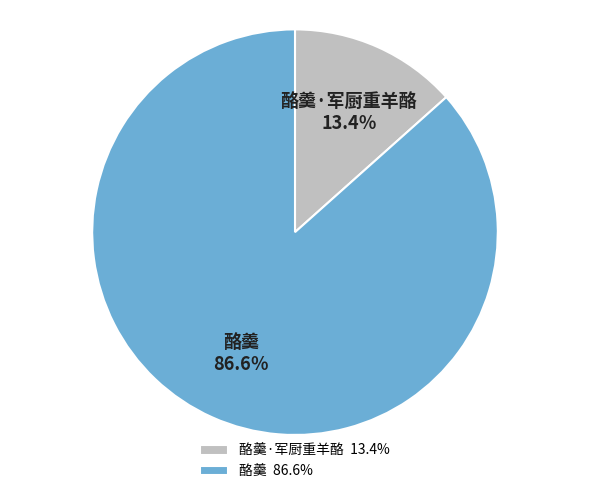

Is 酪羹·军厨重羊酪 the majority of the pie?

No